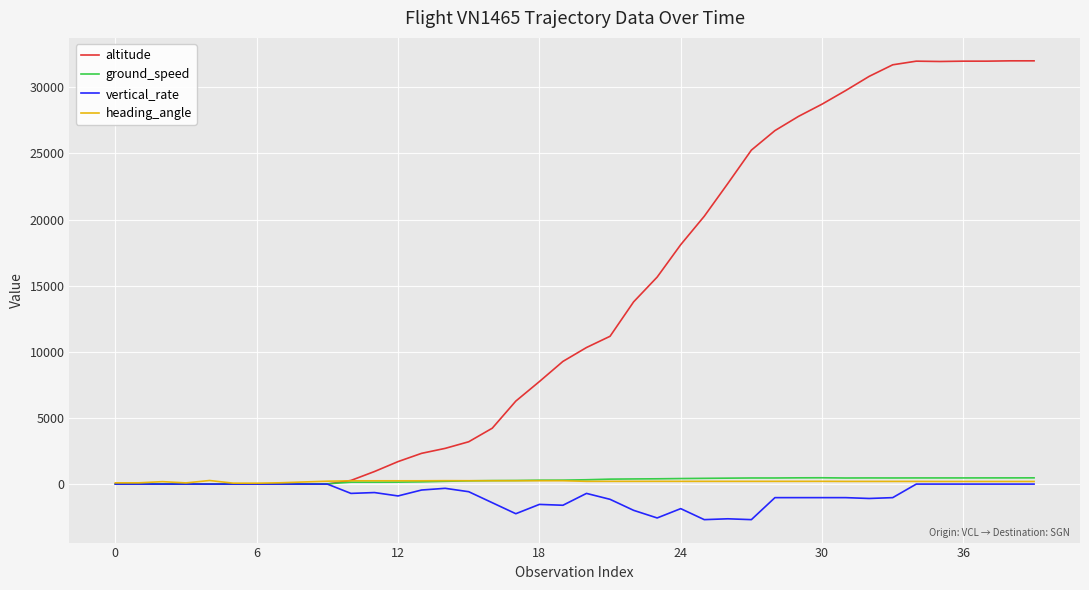

Which series has the largest total across all categories?

altitude